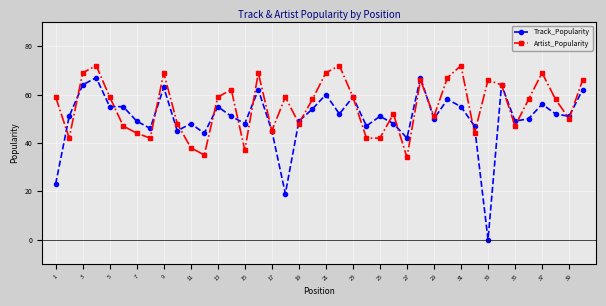

Which series has the widest spread of values?

Track_Popularity